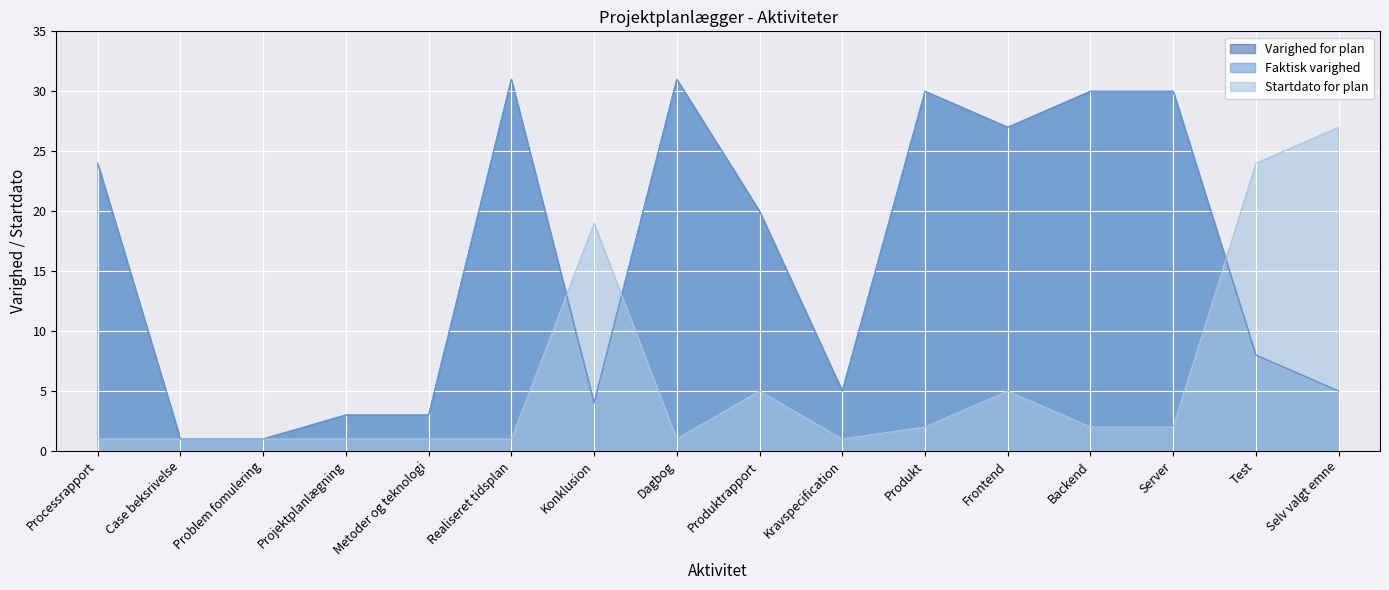

What is the total value across all series at Kravspecification?

11